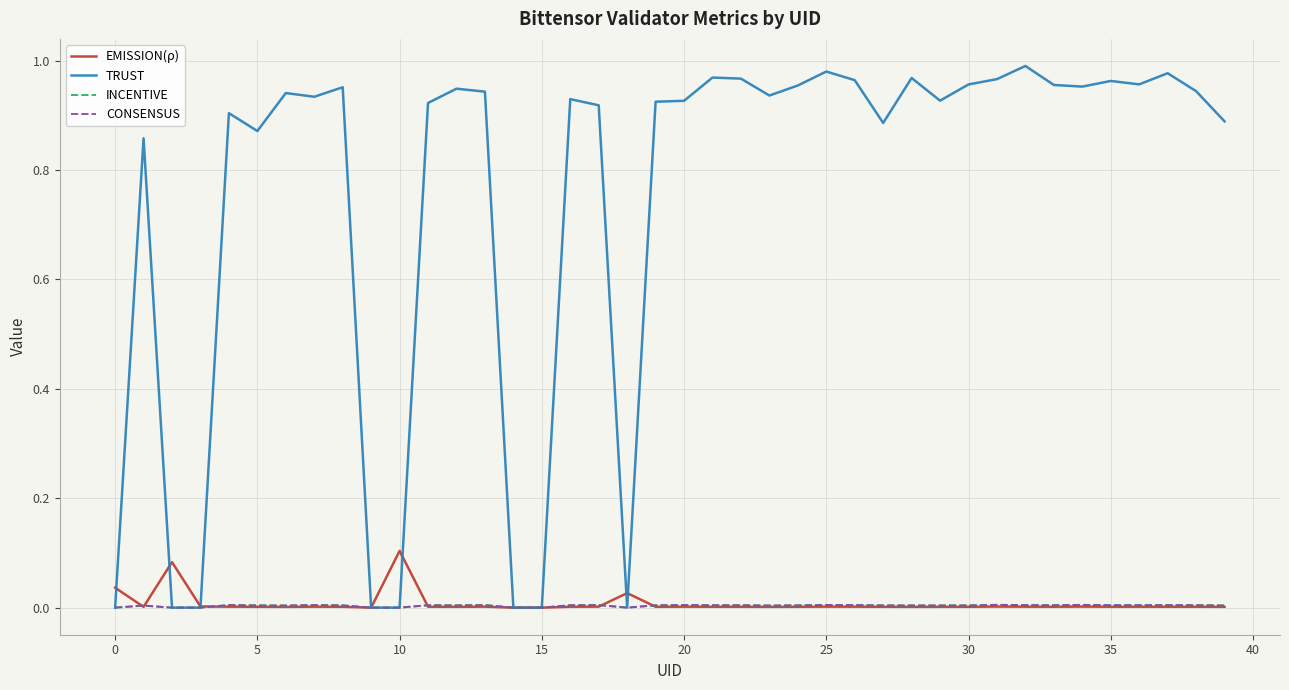

Which series has the largest total across all categories?

TRUST